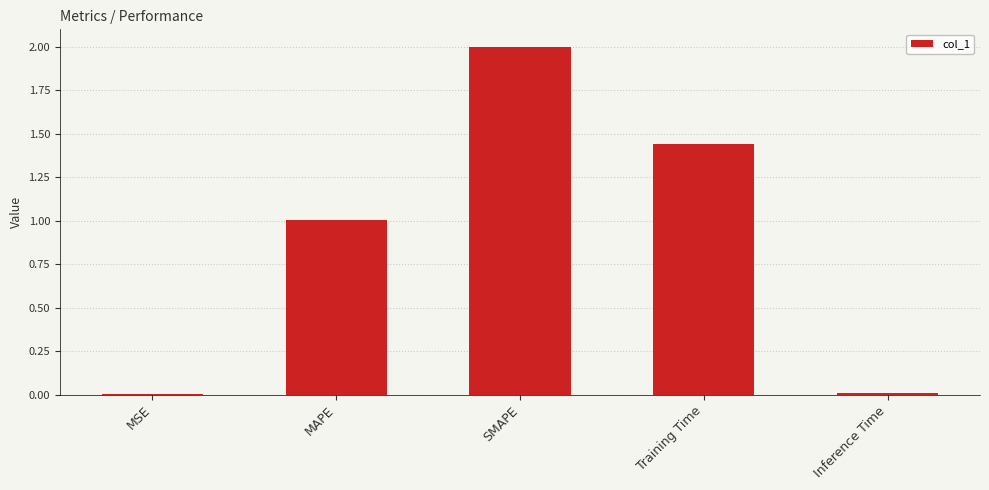

What is the approximate value at MAPE?

1.0